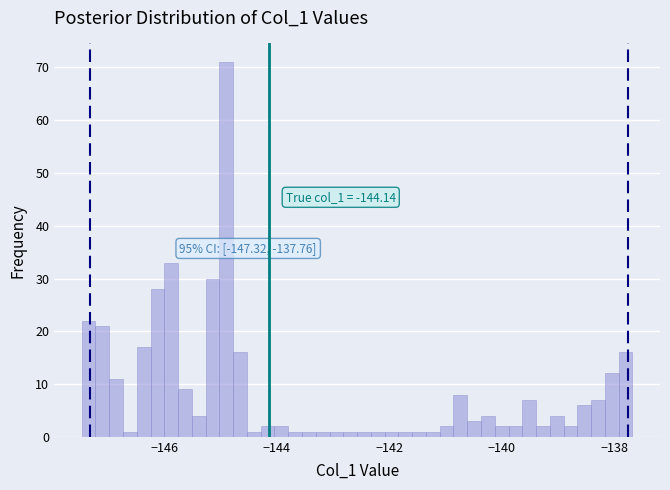

Around what value on the x-axis is the tallest bar? Give the approximate position of its centre, as read against the axis.

-145.0